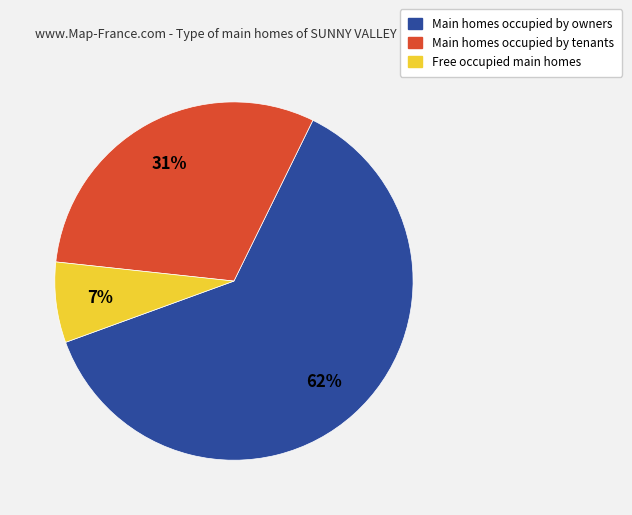

To the nearest percent, what is the combined percentage of Main homes occupied by owners and Main homes occupied by tenants?

93%